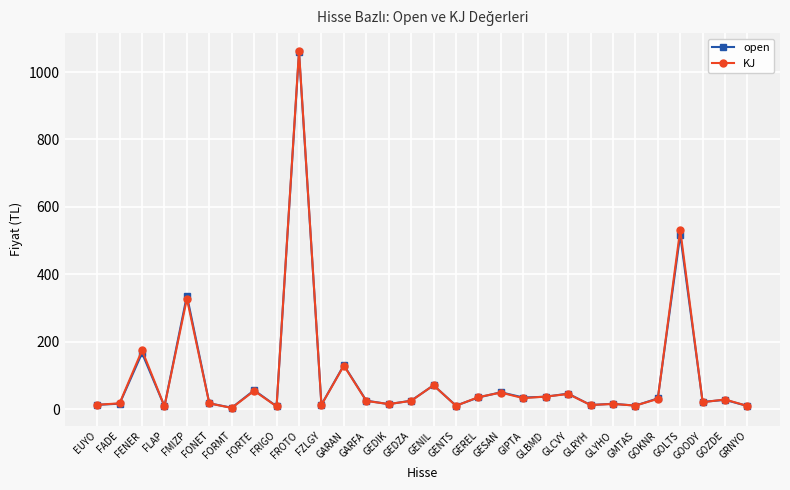

How many values in the open series exceed 25?

15